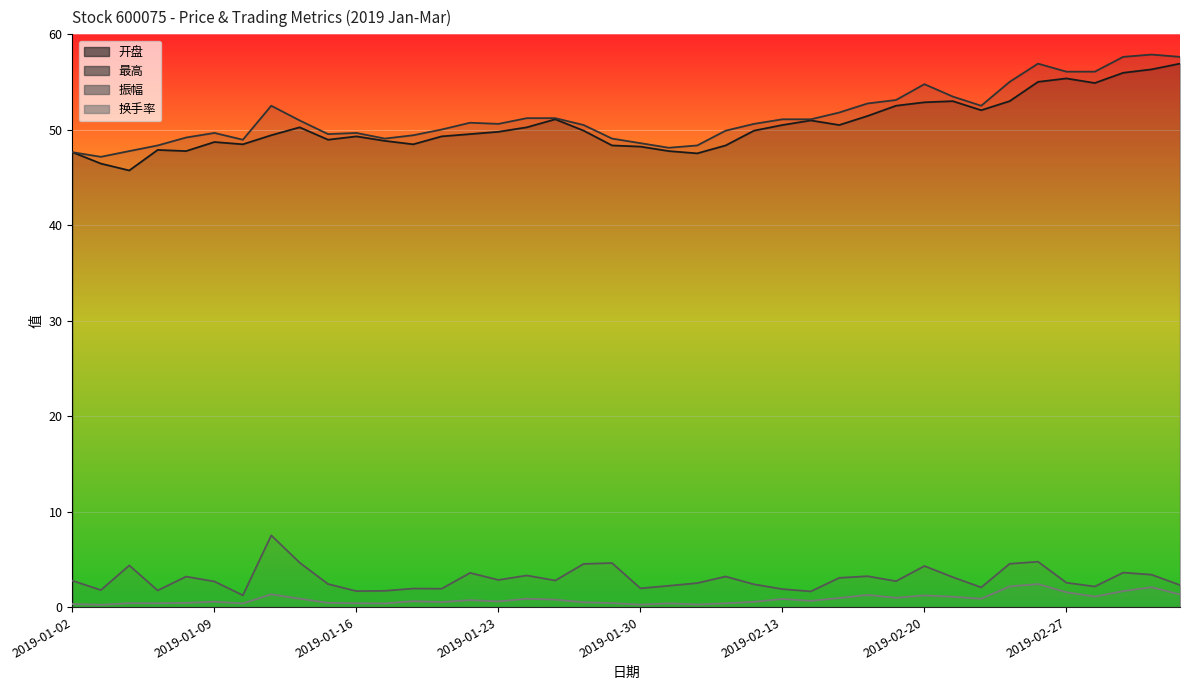

The value of 振幅 at 2019-02-27 is 1.1. True or false?

False